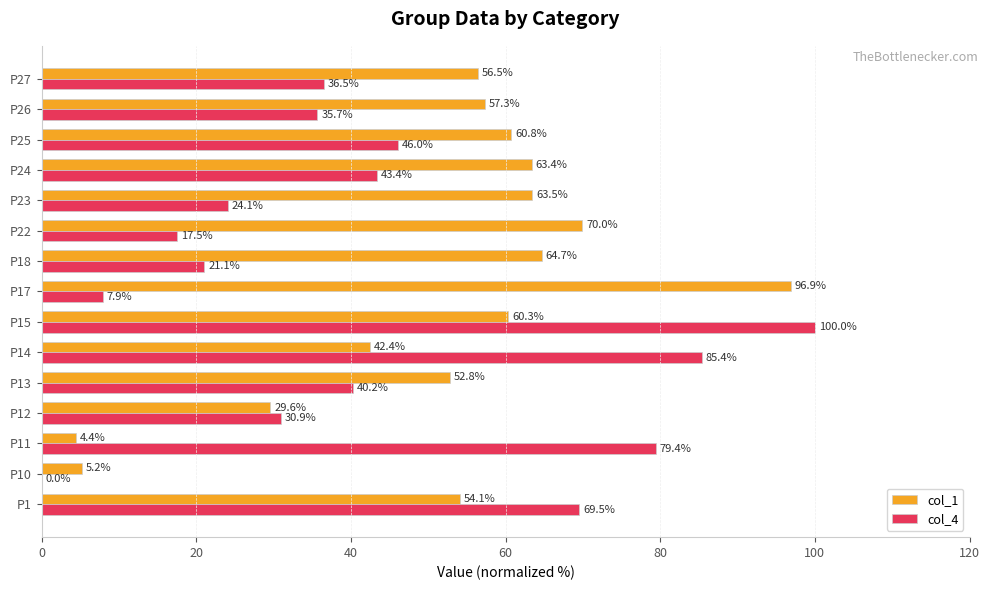

Which label corresponds to the largest value in the chart?

P15